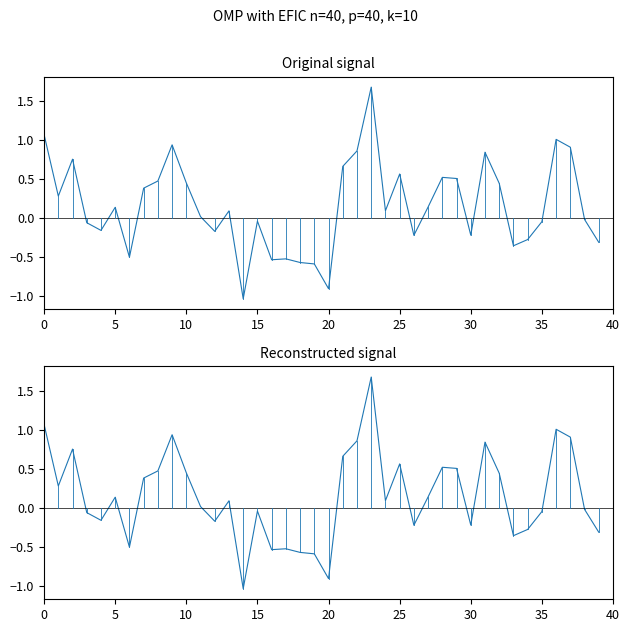

True or false: data and stationary cross at least once.

False